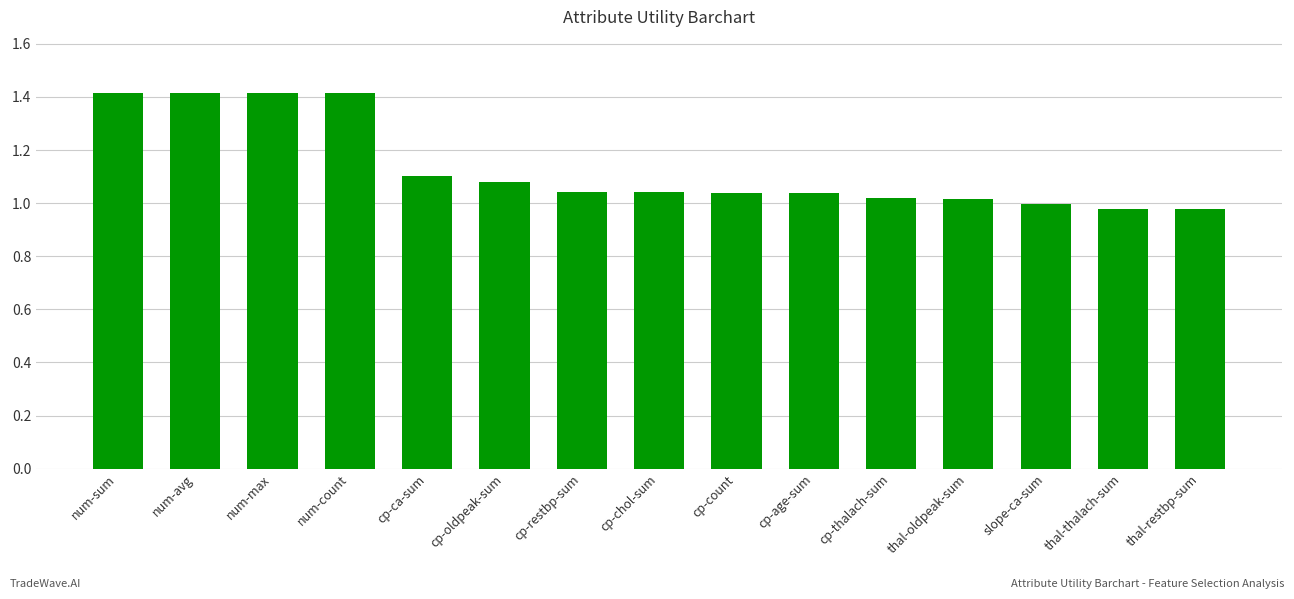

What is the difference between the maximum and second lowest values?

0.4